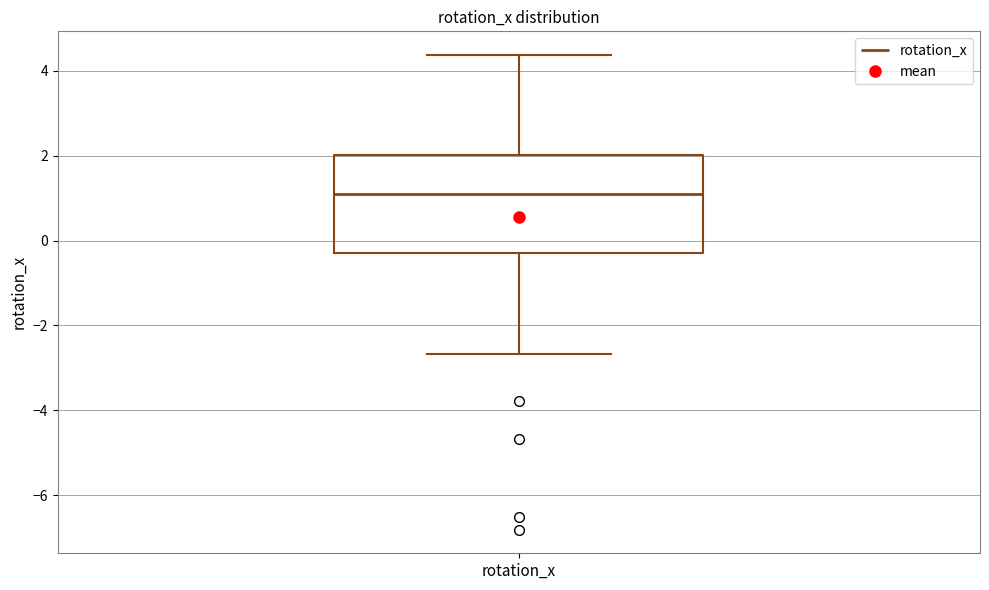

Read this box plot against the y-axis: the position of the median line, the range covered by the box, and the ends of both whiskers. The values are not printed on the chart, so give them approximately, as read against the axis.

median 1.0, box -0.2 to 2.0, whiskers -2.6 to 4.4